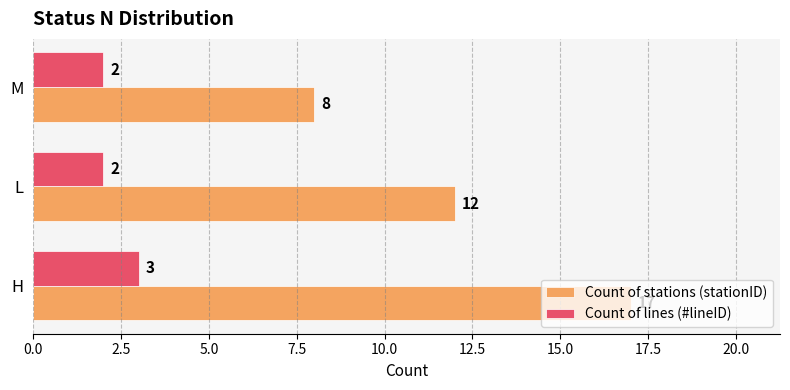

What are all the series names shown in the legend?

Count of stations (stationID), Count of lines (#lineID)